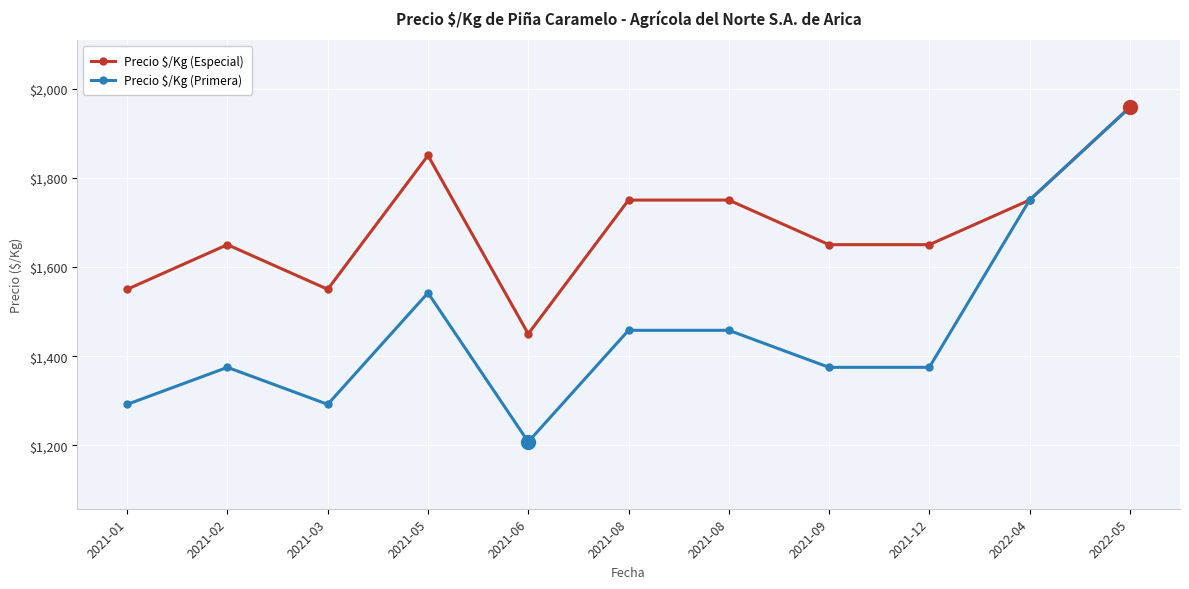

How many Precio $/Kg (Primera) values are between 1292 and 1542?

8